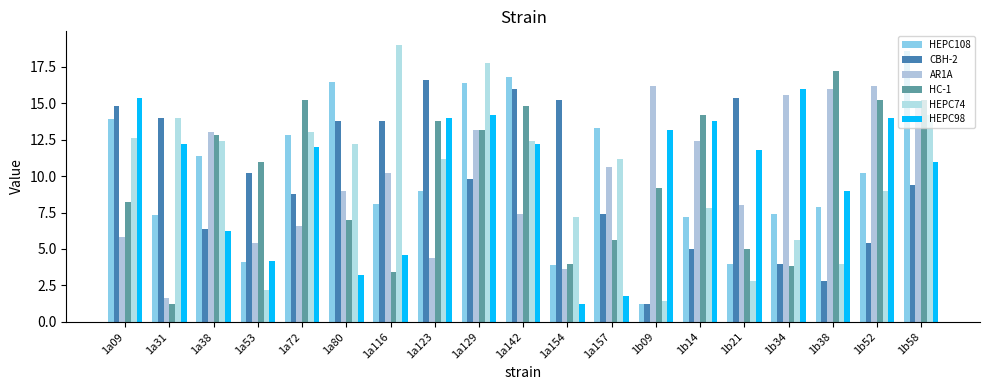

Reading left to right, list all the values displayed in this chart.

HEPC108: 1a09=13.9	1a31=7.3	1a38=11.4	1a53=4.1	1a72=12.8	1a80=16.5	1a116=8.1	1a123=9.0	1a129=16.4	1a142=16.8	1a154=3.9	1a157=13.3	1b09=1.2	1b14=7.2	1b21=4.0	1b34=7.4	1b38=7.9	1b52=10.2	1b58=18.6
CBH-2: 1a09=14.8	1a31=14.0	1a38=6.4	1a53=10.2	1a72=8.8	1a80=13.8	1a116=13.8	1a123=16.6	1a129=9.8	1a142=16.0	1a154=15.2	1a157=7.4	1b09=1.2	1b14=5.0	1b21=15.4	1b34=4.0	1b38=2.8	1b52=5.4	1b58=9.4
AR1A: 1a09=5.8	1a31=1.6	1a38=13.0	1a53=5.4	1a72=6.6	1a80=9.0	1a116=10.2	1a123=4.4	1a129=13.2	1a142=7.4	1a154=3.6	1a157=10.6	1b09=16.2	1b14=12.4	1b21=8.0	1b34=15.6	1b38=16.0	1b52=16.2	1b58=14.8
HC-1: 1a09=8.2	1a31=1.2	1a38=12.8	1a53=11.0	1a72=15.2	1a80=7.0	1a116=3.4	1a123=13.8	1a129=13.2	1a142=14.8	1a154=4.0	1a157=5.6	1b09=9.2	1b14=14.2	1b21=5.0	1b34=3.8	1b38=17.2	1b52=15.2	1b58=15.2
HEPC74: 1a09=12.6	1a31=14.0	1a38=12.4	1a53=2.2	1a72=13.0	1a80=12.2	1a116=19.0	1a123=11.2	1a129=17.8	1a142=12.4	1a154=7.2	1a157=11.2	1b09=1.4	1b14=7.8	1b21=2.8	1b34=5.6	1b38=4.0	1b52=9.0	1b58=14.2
HEPC98: 1a09=15.4	1a31=12.2	1a38=6.2	1a53=4.2	1a72=12.0	1a80=3.2	1a116=4.6	1a123=14.0	1a129=14.2	1a142=12.2	1a154=1.2	1a157=1.8	1b09=13.2	1b14=13.8	1b21=11.8	1b34=16.0	1b38=9.0	1b52=14.0	1b58=11.0